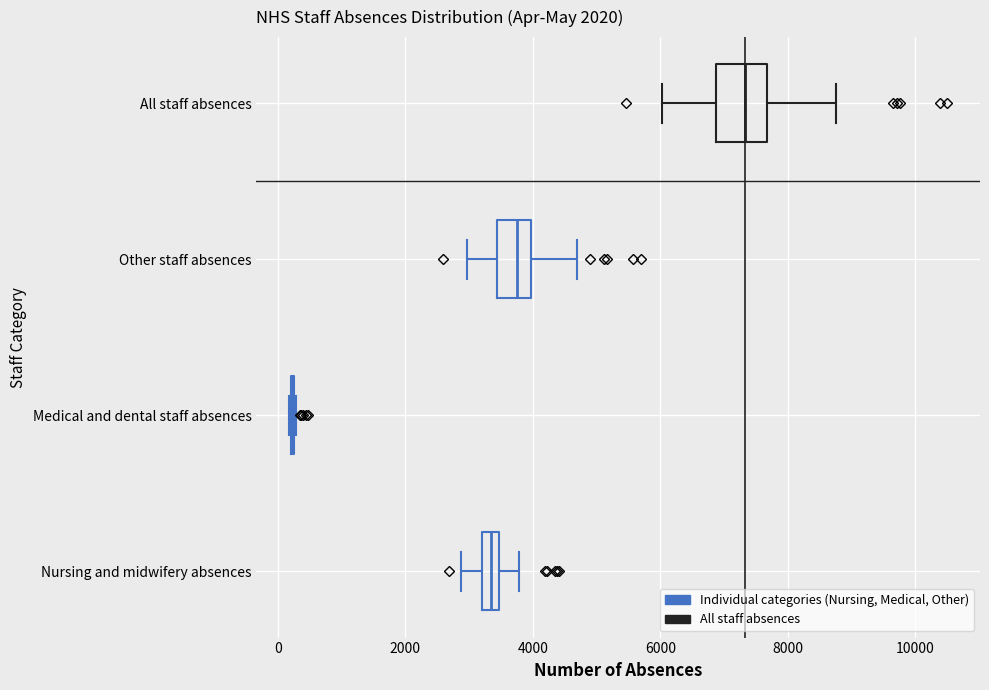

Which box is the widest, from its left edge to its right edge?

All staff absences